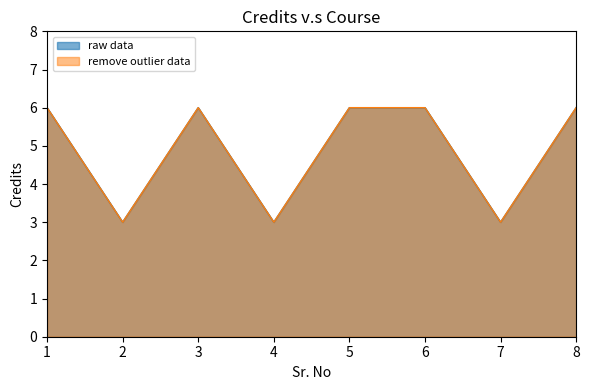

What is the difference between the second highest and second lowest values?

3